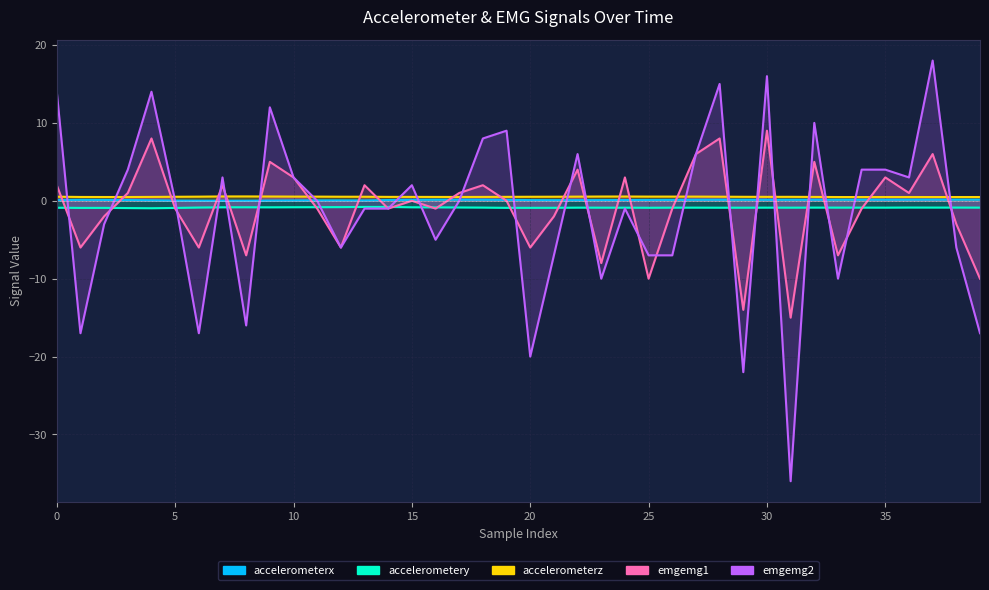

What is the total value across all series at 38?

-9.2